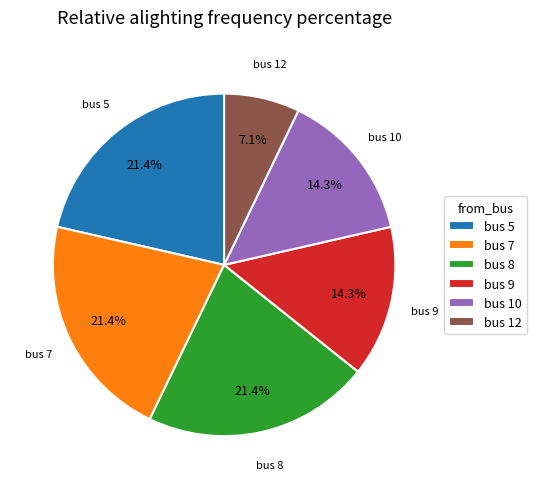

Approximately how many times larger is the value at bus 5 compared to bus 7?

1.0